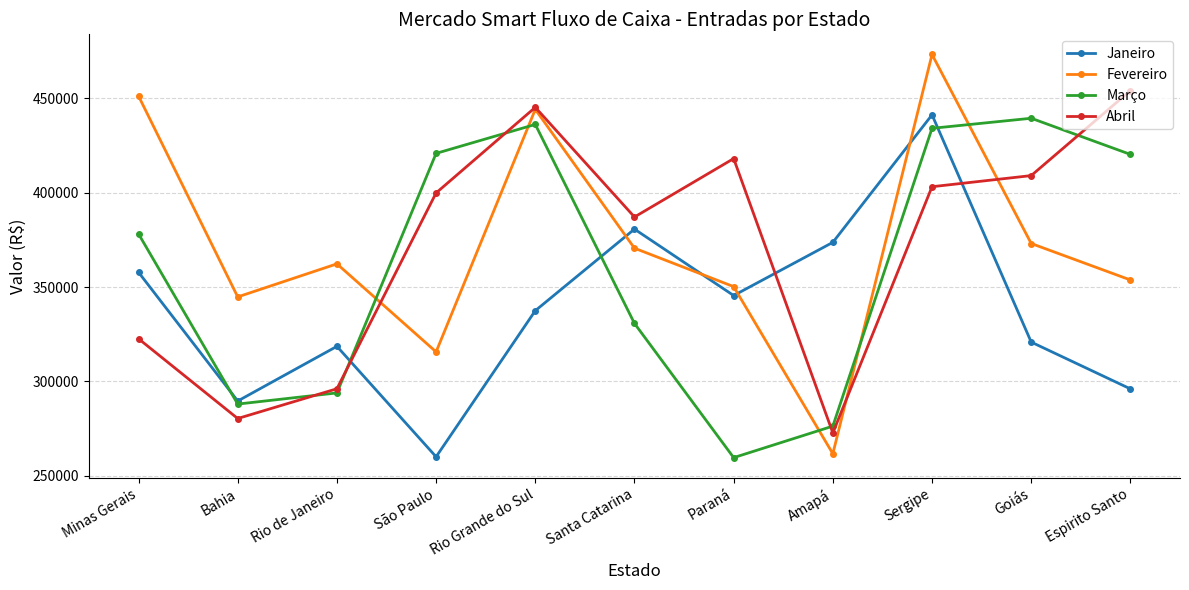

How many times do Janeiro and Abril cross each other?

3